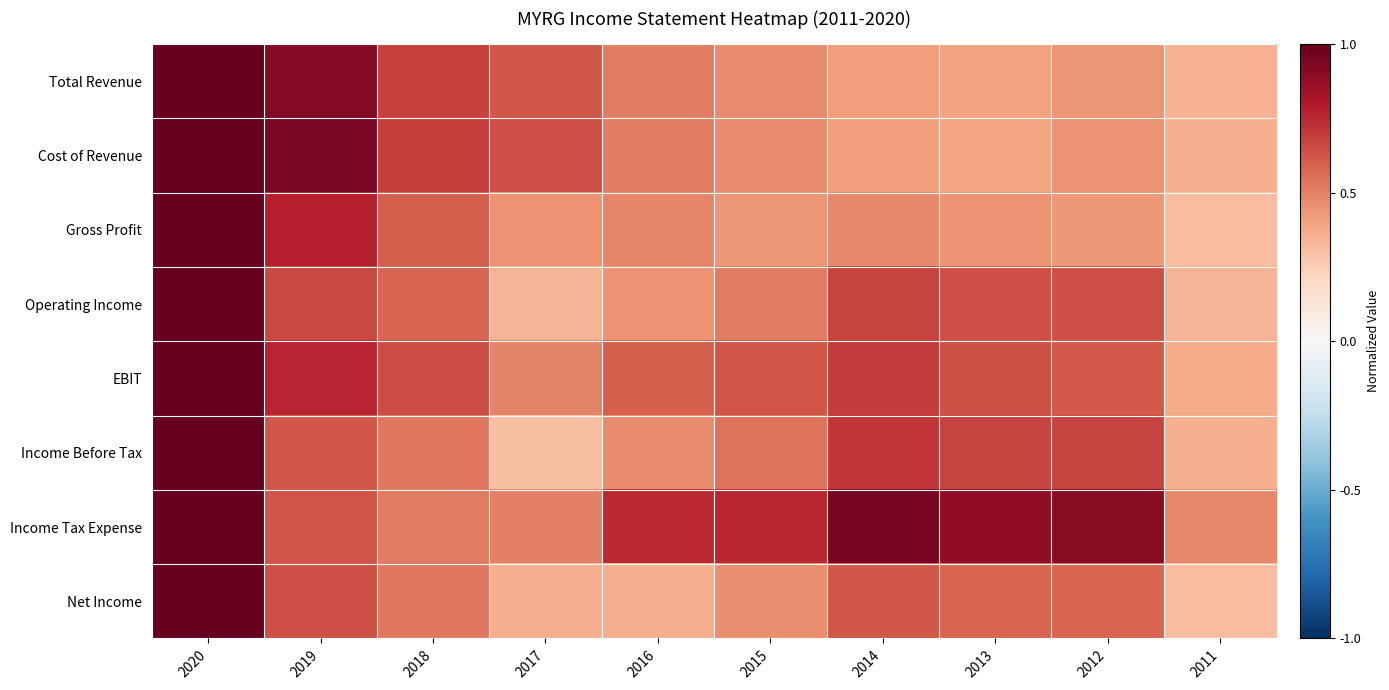

What is the total value across all series at 2014?

5.0